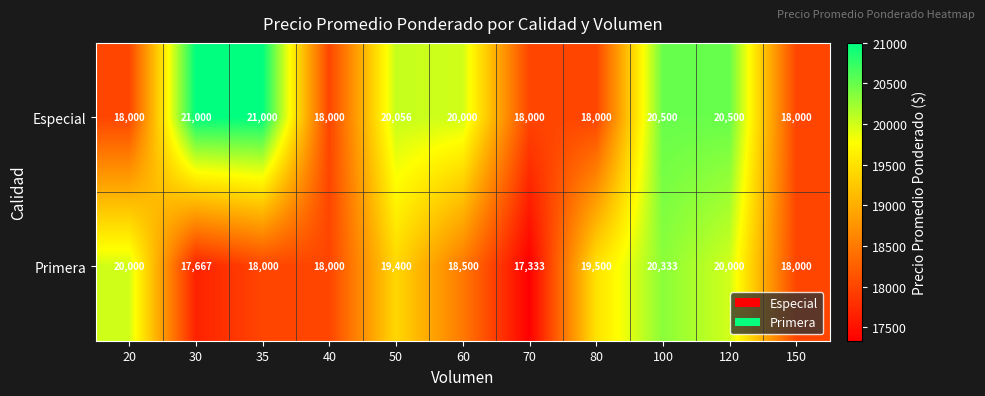

What is the total value across all series at 30?

38667